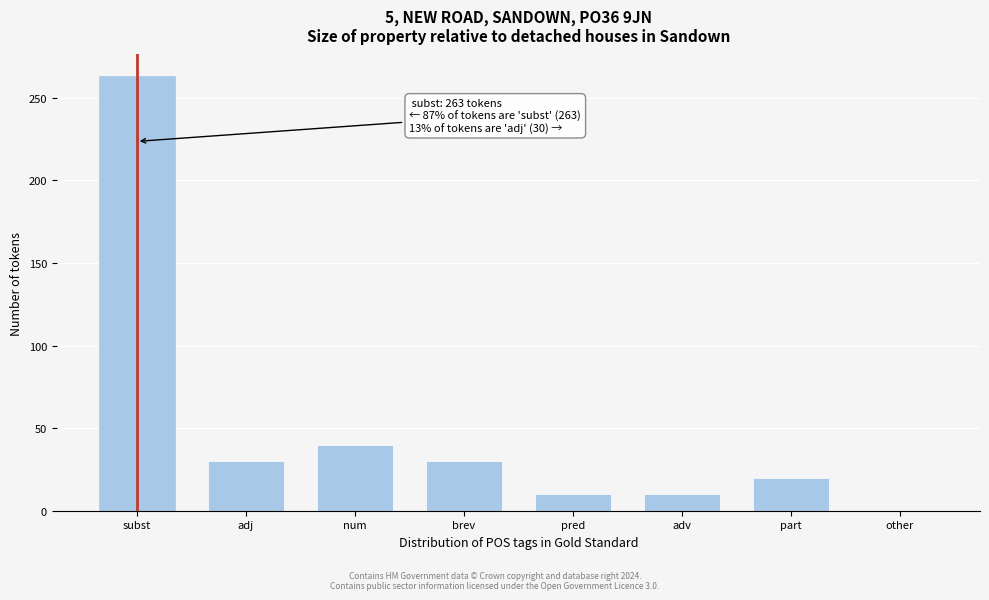

Reading left to right, extract all data points from this chart.

subst=263	adj=30	num=40	brev=30	pred=10	adv=10	part=20	other=0